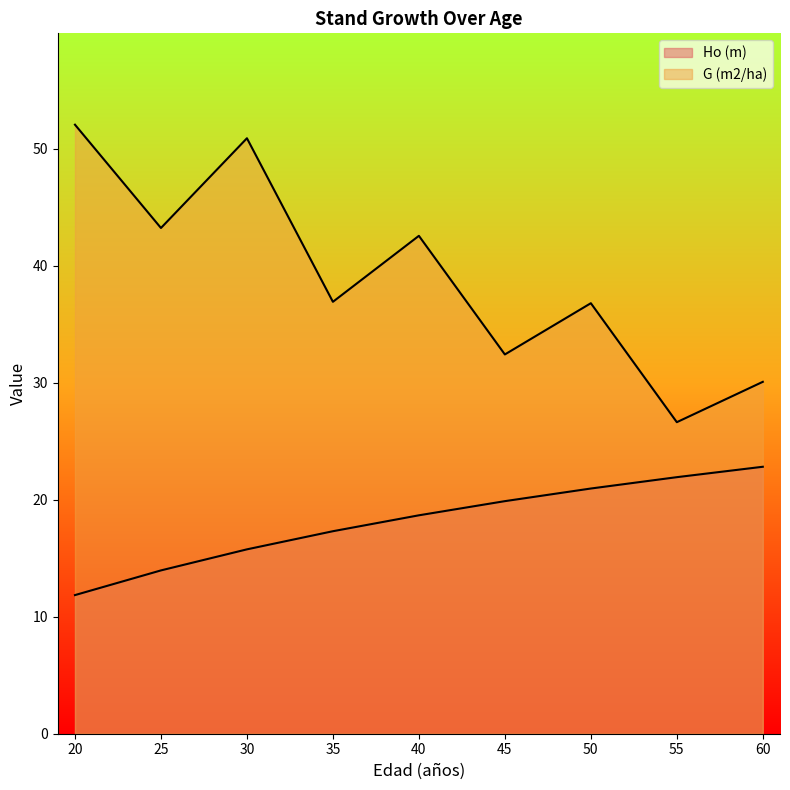

Read the G (m2/ha) value at 50.

36.8